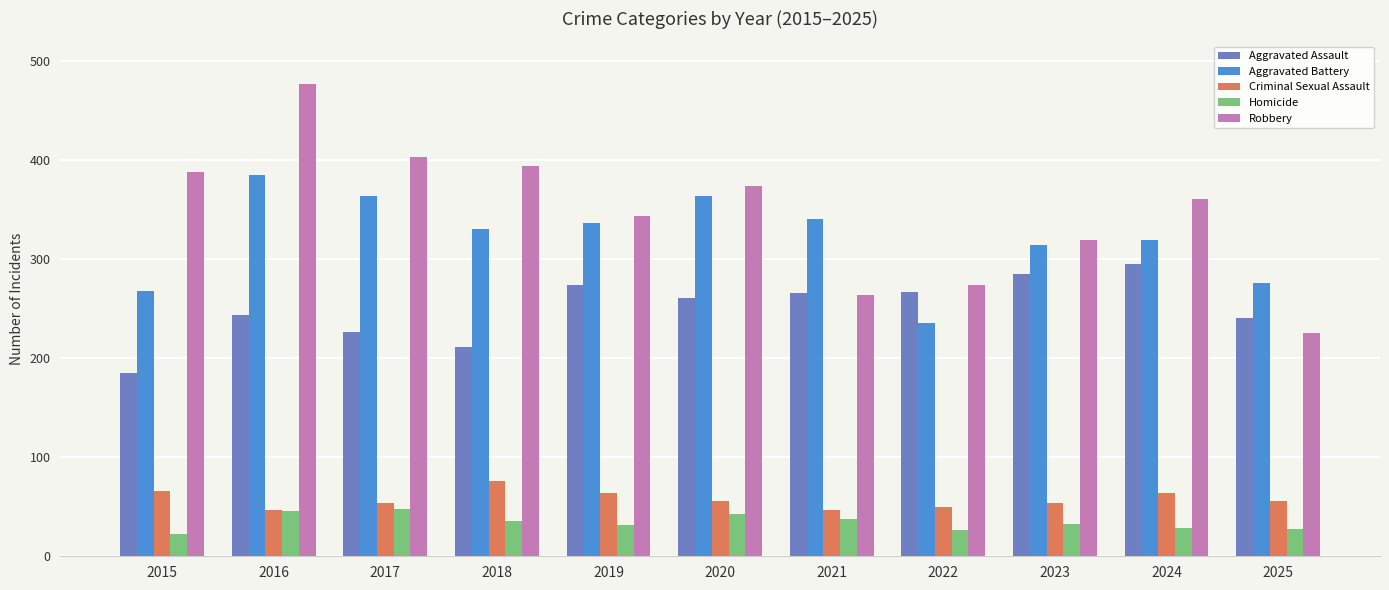

What is the difference between the highest and lowest values at 2025?

248